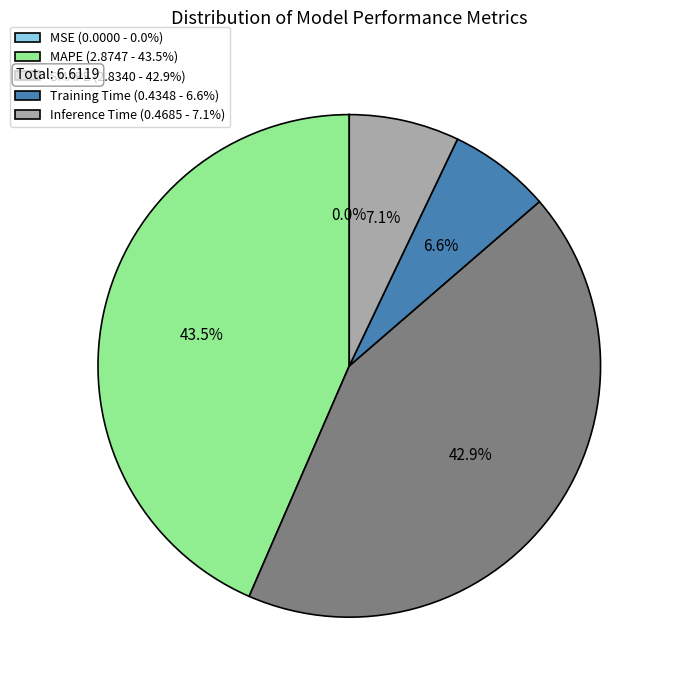

Between SMAPE (2.8340 - 42.9%) and Inference Time (0.4685 - 7.1%), which is larger?

SMAPE (2.8340 - 42.9%)